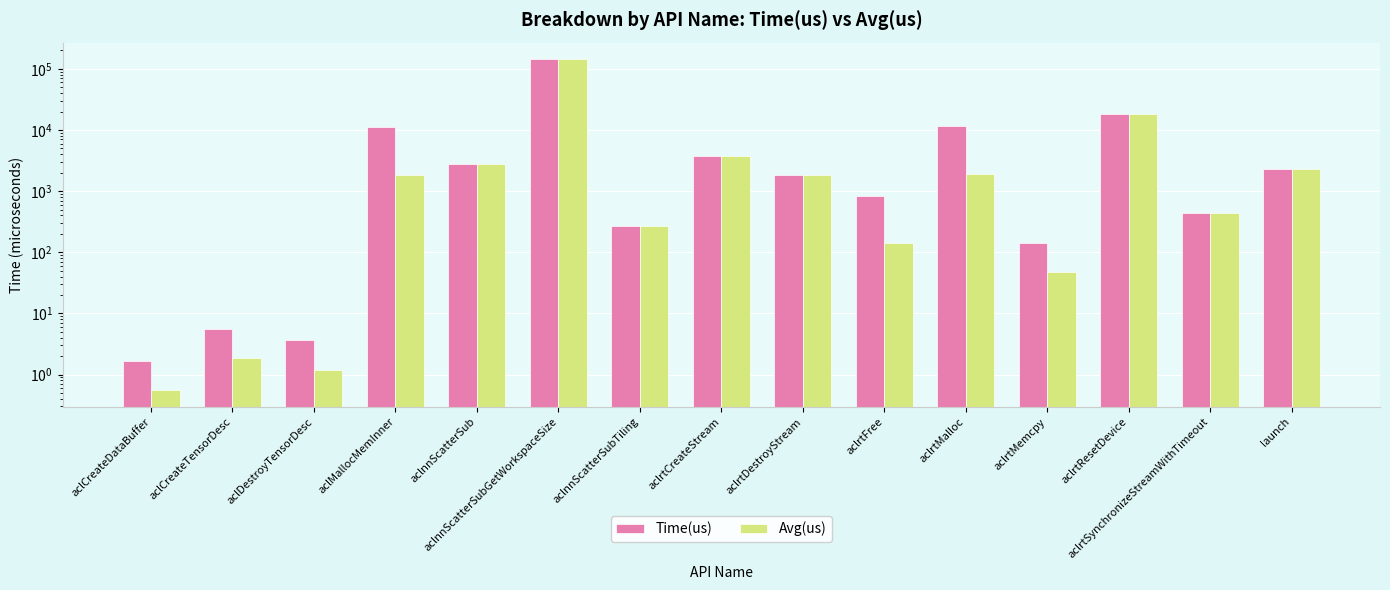

At which label does Time(us) reach its minimum?

aclCreateDataBuffer